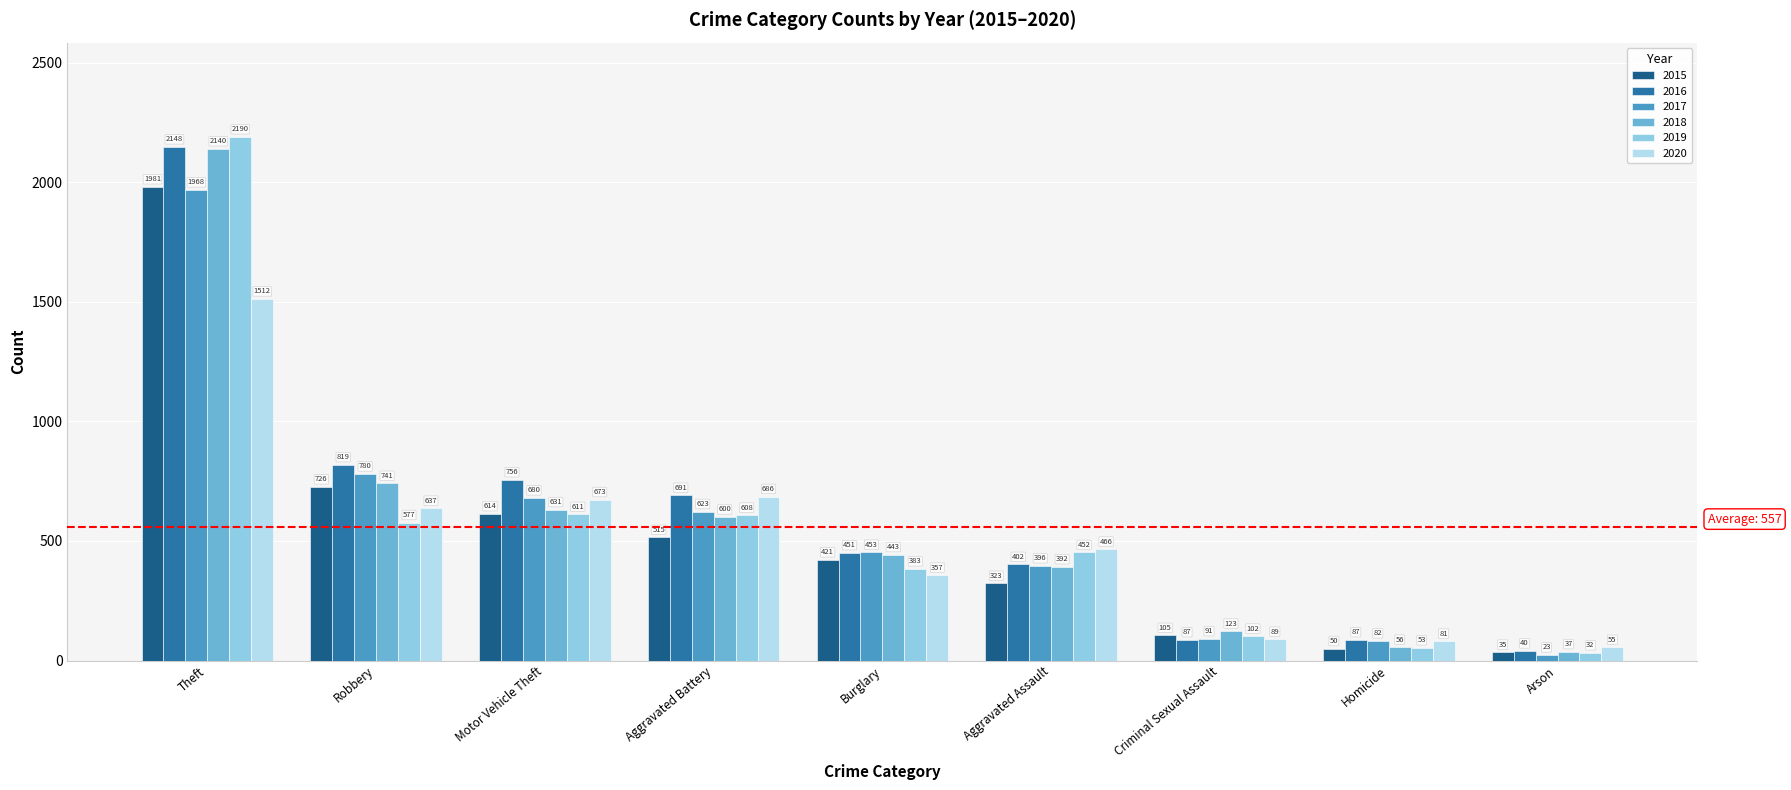

What is the difference between the second highest and minimum values in the 2015 series?

691